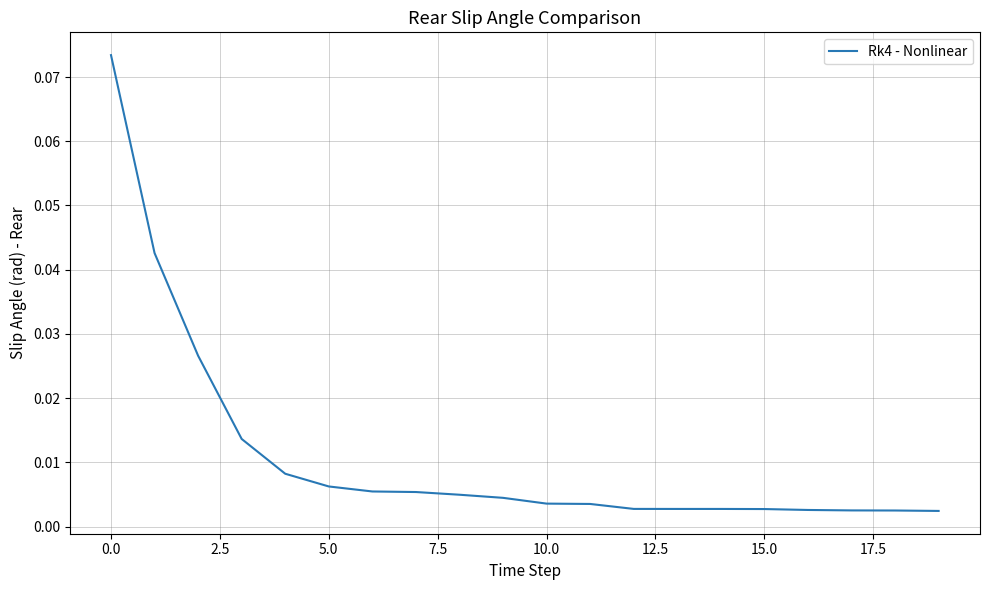

Is this an area chart (filled region under the line)?

No